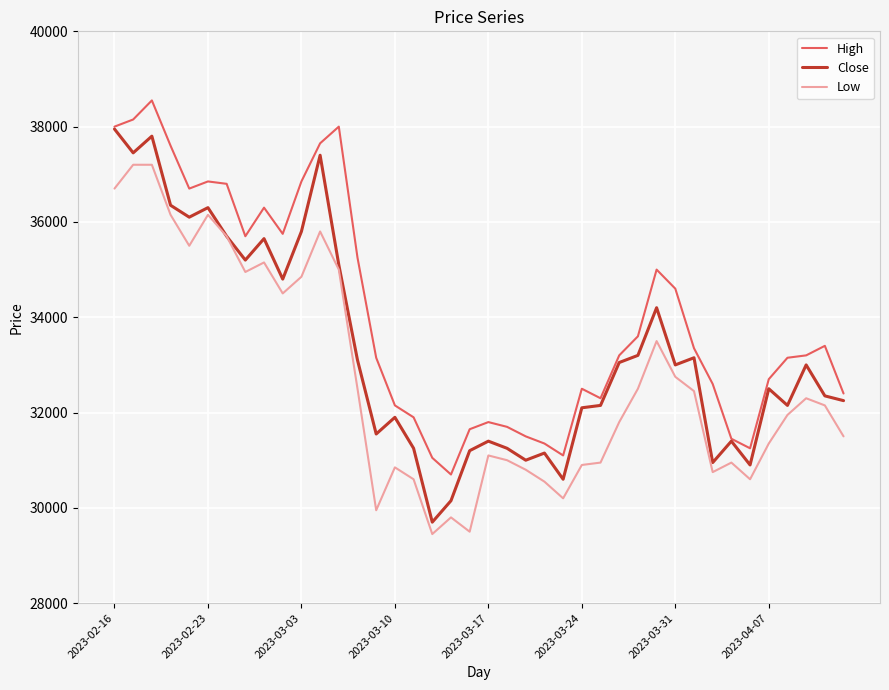

What is the difference between the maximum and minimum values in the Low series?

7750